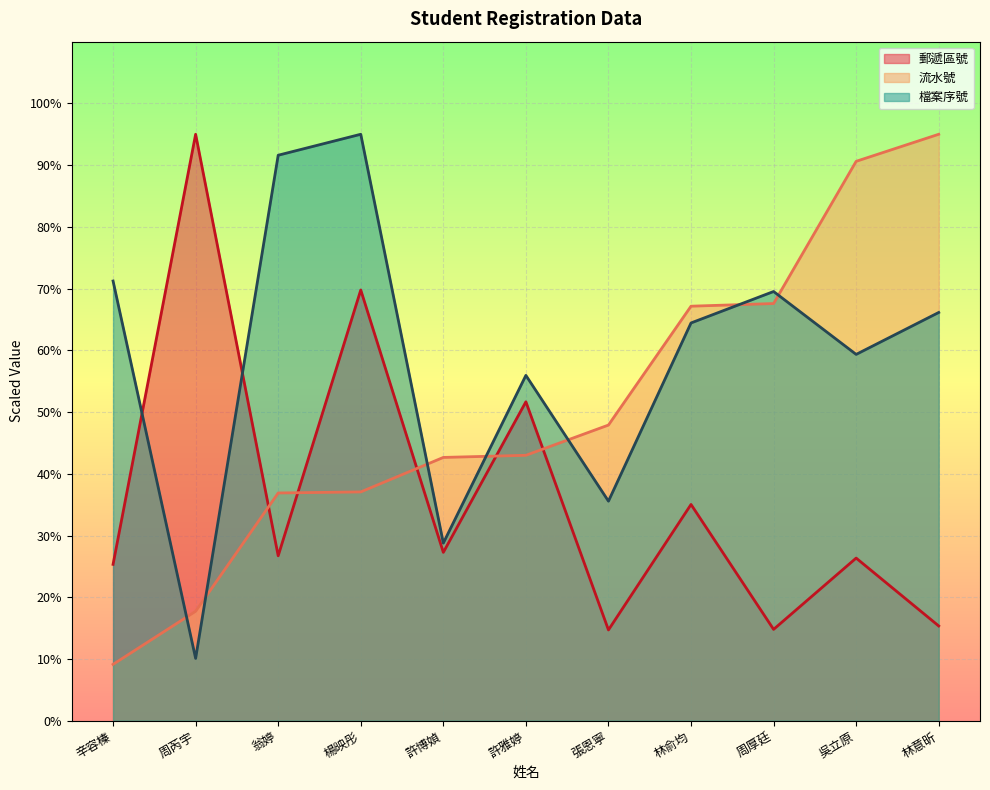

What position from the left is 許博媜?

5